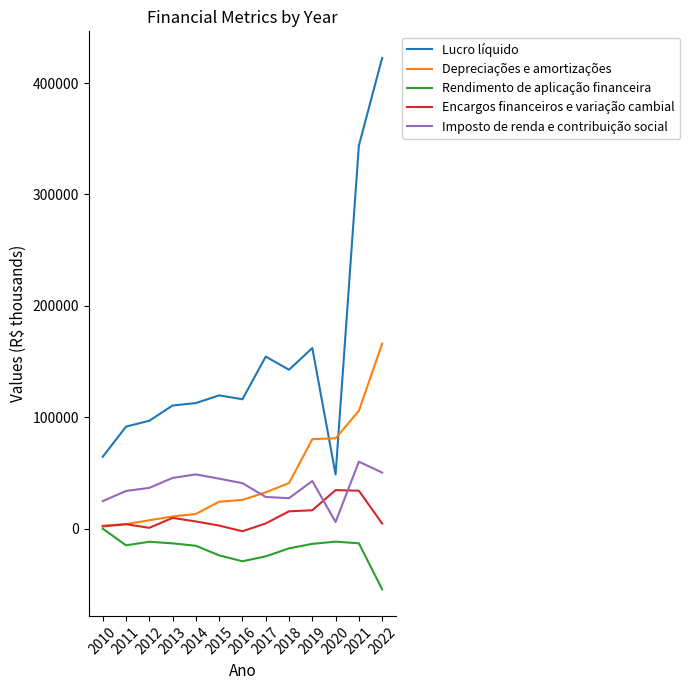

True or false: Lucro líquido has more than 1 interior local peaks.

True